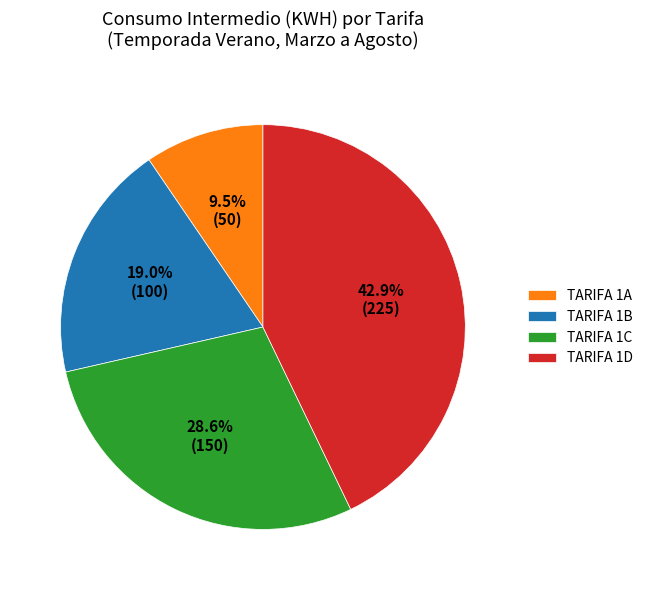

True or false: TARIFA 1C accounts for 12% of the total.

False